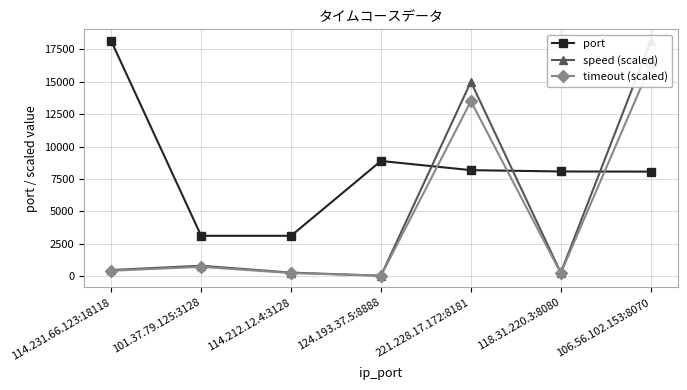

True or false: port has a value of 3128.0 at 101.37.79.125:3128.

True